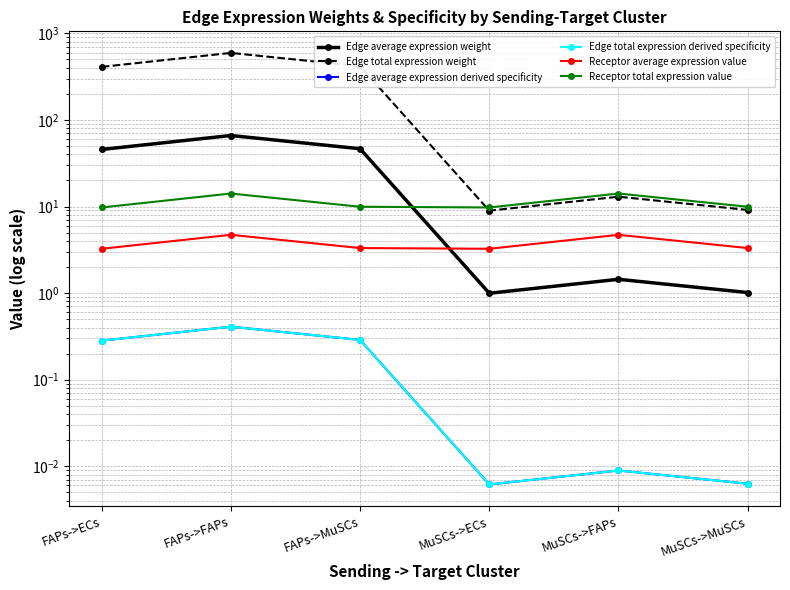

The value of Edge total expression derived specificity at FAPs->FAPs is 0.4. True or false?

True